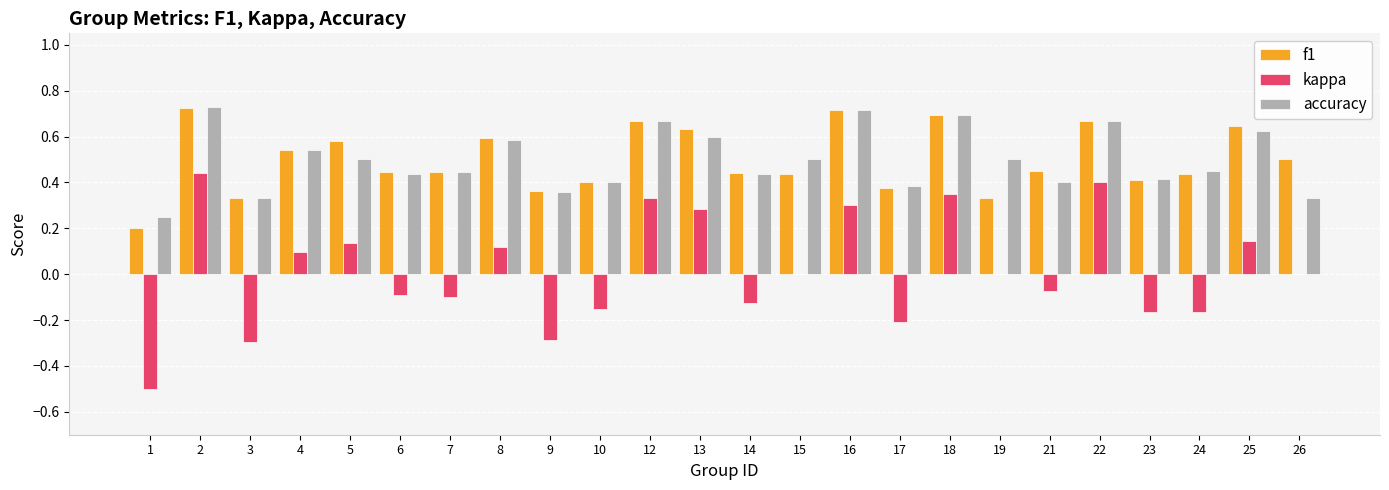

How many series are shown in this chart?

3